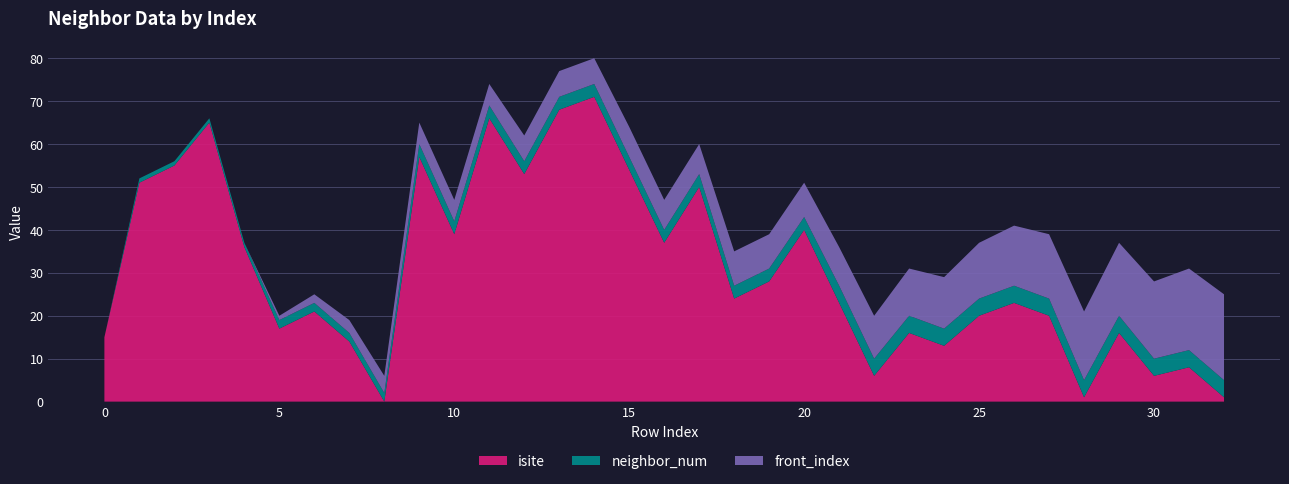

Reading left to right, transcribe all the data shown in this chart.

isite: 0=15	1=51	2=55	3=65	4=36	5=17	6=21	7=14	8=0	9=57	10=39	11=66	12=53	13=68	14=71	15=54	16=37	17=50	18=24	19=28	20=40	21=23	22=6	23=16	24=13	25=20	26=23	27=20	28=1	29=16	30=6	31=8	32=1
neighbor_num: 0=0	1=1	2=1	3=1	4=1	5=2	6=2	7=2	8=2	9=3	10=3	11=3	12=3	13=3	14=3	15=3	16=3	17=3	18=3	19=3	20=3	21=4	22=4	23=4	24=4	25=4	26=4	27=4	28=4	29=4	30=4	31=4	32=4
front_index: 0=0	1=0	2=0	3=0	4=0	5=1	6=2	7=3	8=4	9=5	10=5	11=5	12=6	13=6	14=6	15=7	16=7	17=7	18=8	19=8	20=8	21=9	22=10	23=11	24=12	25=13	26=14	27=15	28=16	29=17	30=18	31=19	32=20